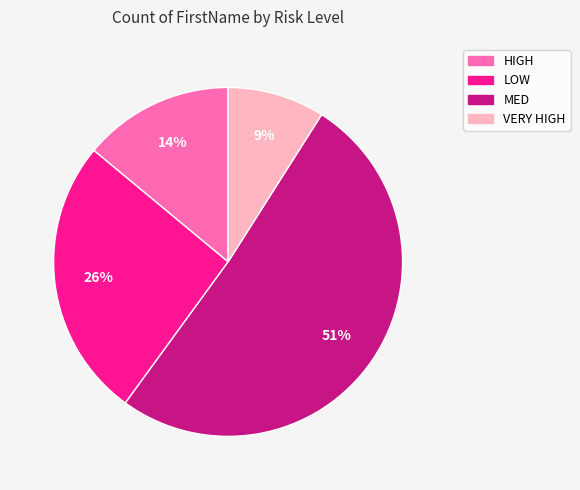

Do MED and HIGH together represent more than half of the pie?

Yes